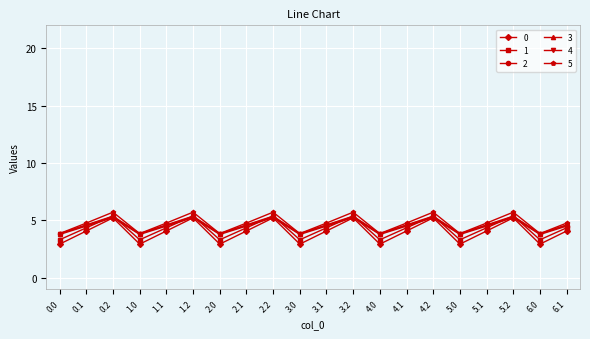

In 3, how many points are lower than both neighbors (excluding endpoints)?

6